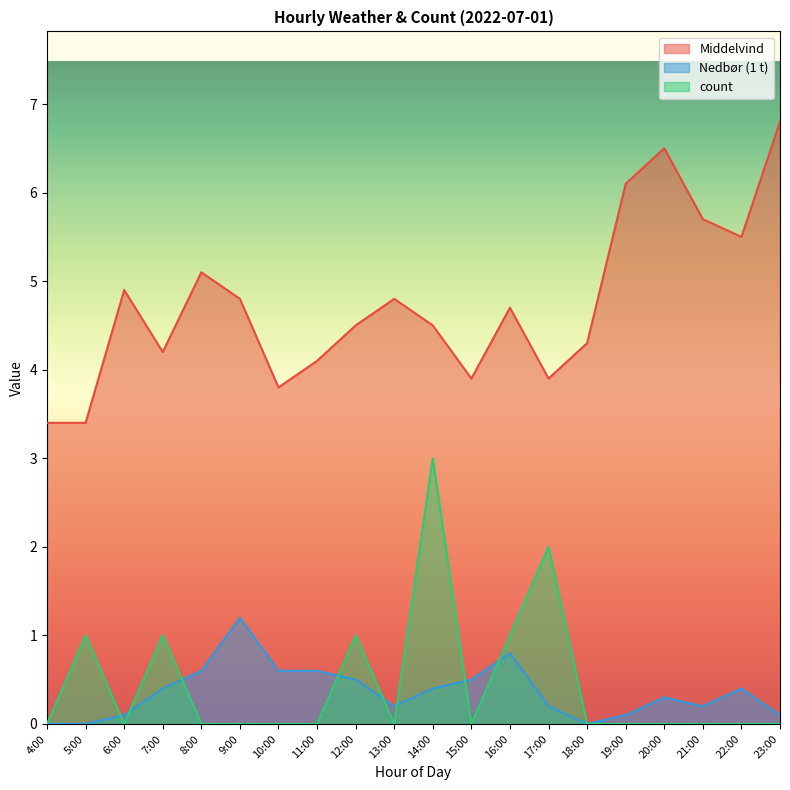

How many lines are shown in the chart?

3